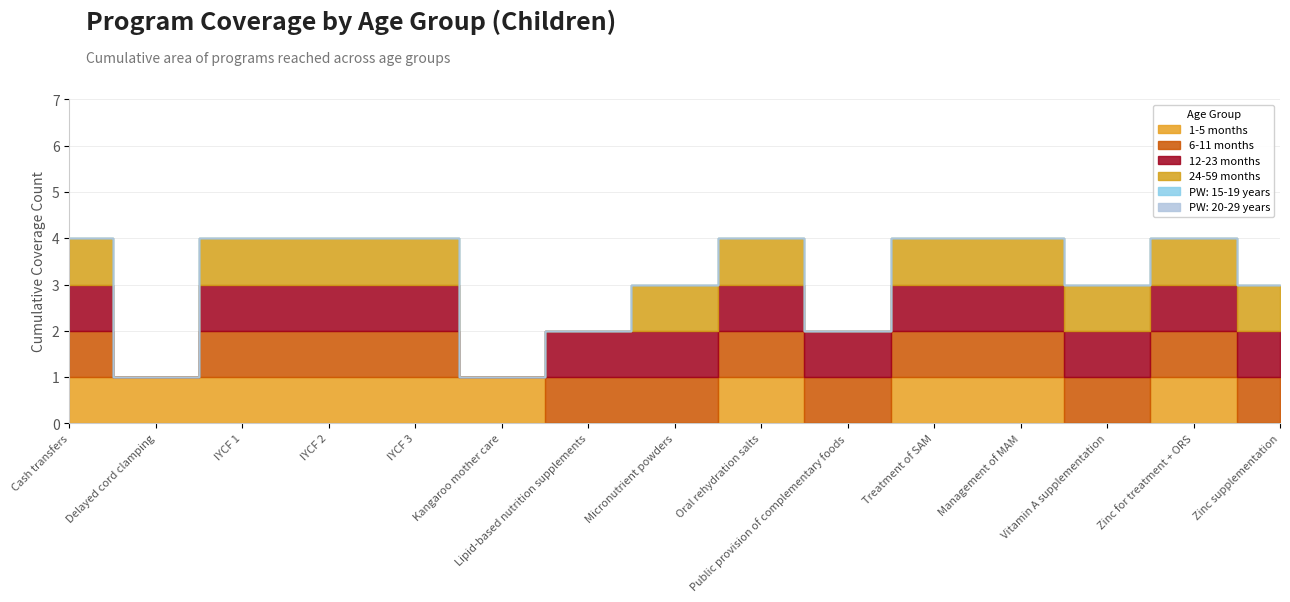

What is the sum of the 6-11 months values at 6 and 13?

2